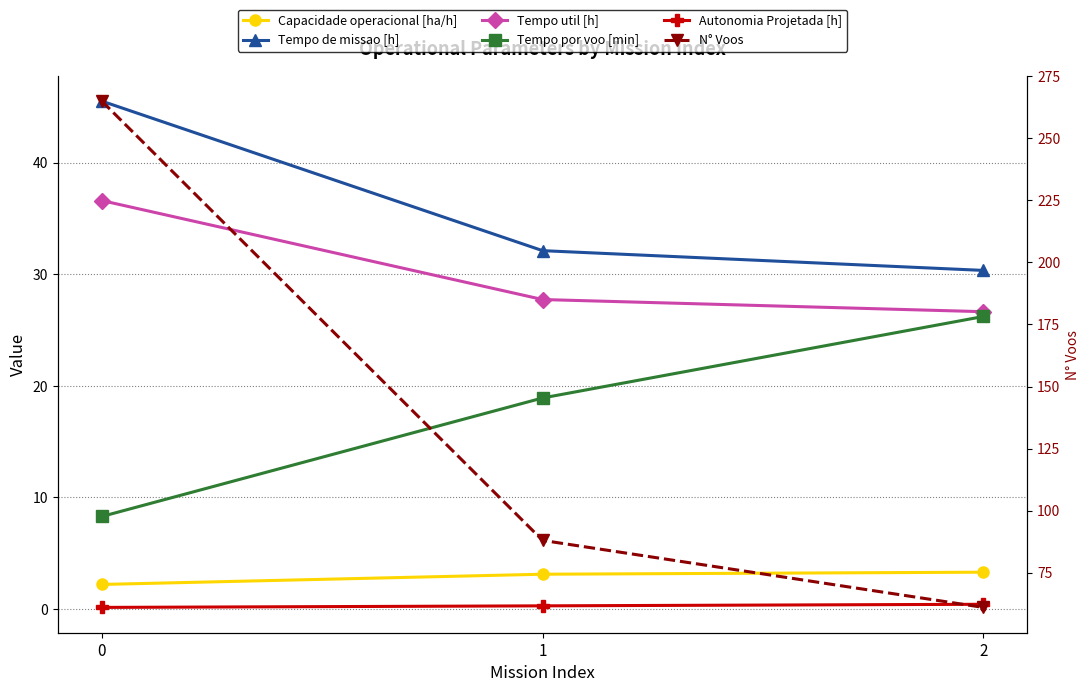

Rank the series at 2 from highest to lowest value.

N° Voos, Tempo de missao [h], Tempo util [h], Tempo por voo [min], Capacidade operacional [ha/h], Autonomia Projetada [h]